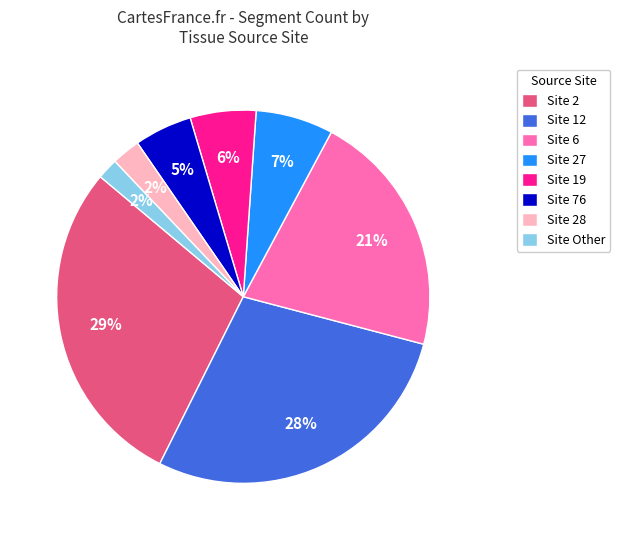

How many slices are in this pie chart?

8